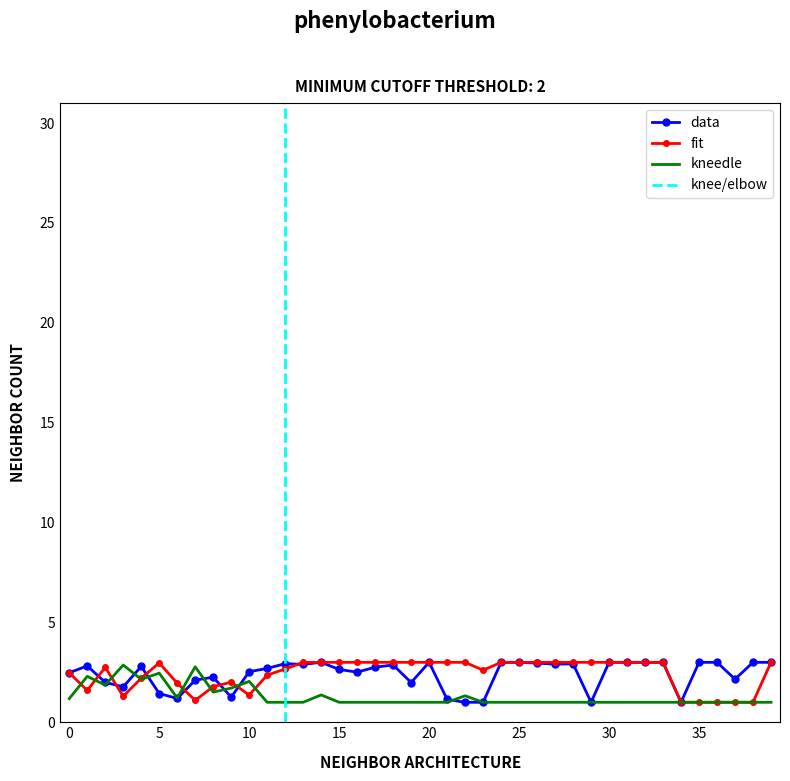

What is the maximum value for data?

3.0